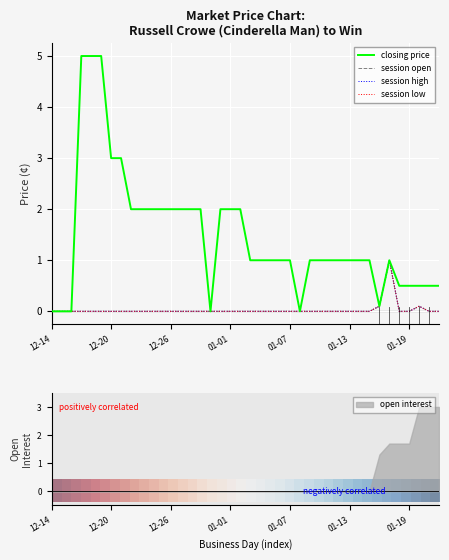

What is the highest value of the open interest series?

3.0